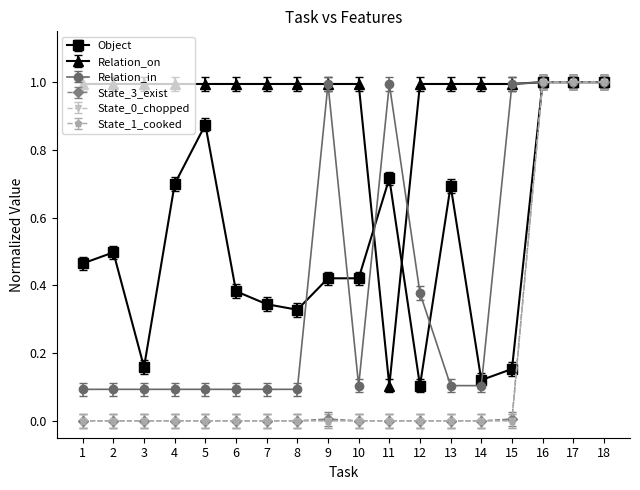

Does the chart have visible grid lines?

No